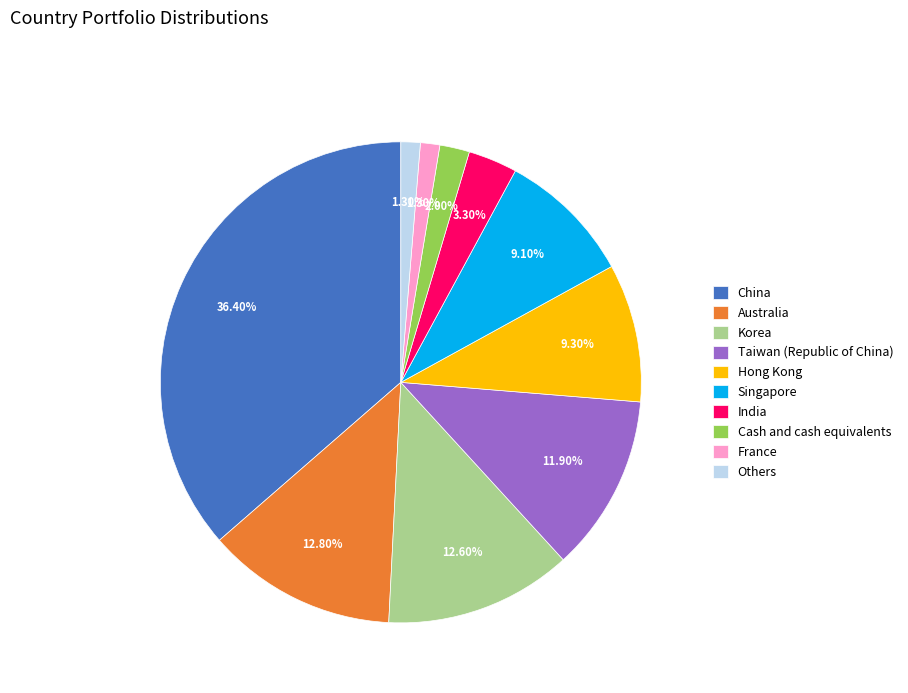

How many segments does this pie chart have?

10